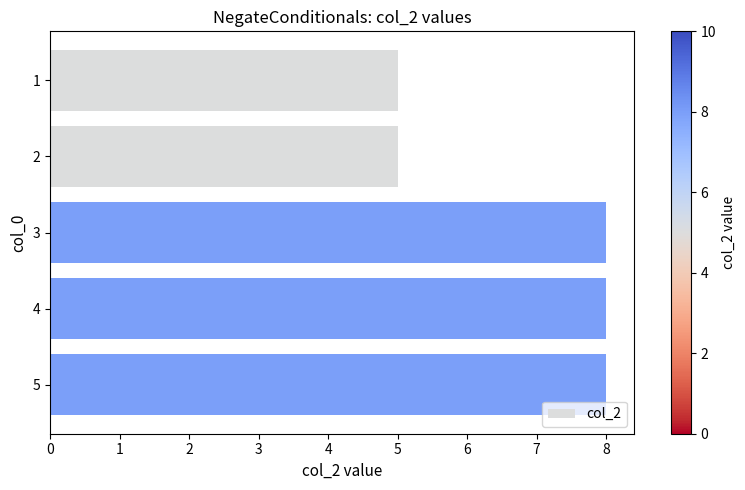

What is the change in value from 1 to 5?

+3